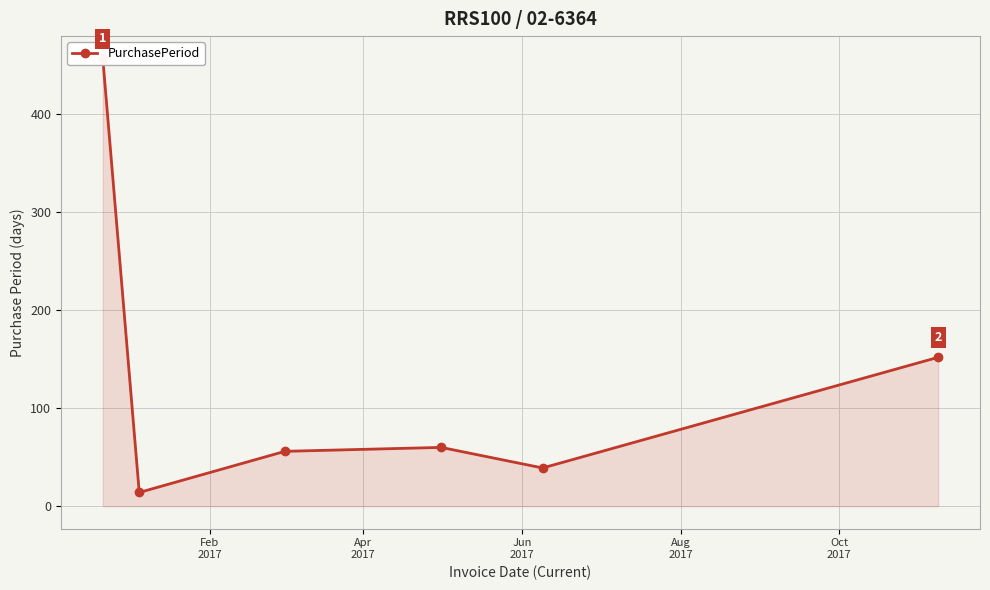

Reading left to right, extract all data points from this chart.

457	14	56	60	39	152